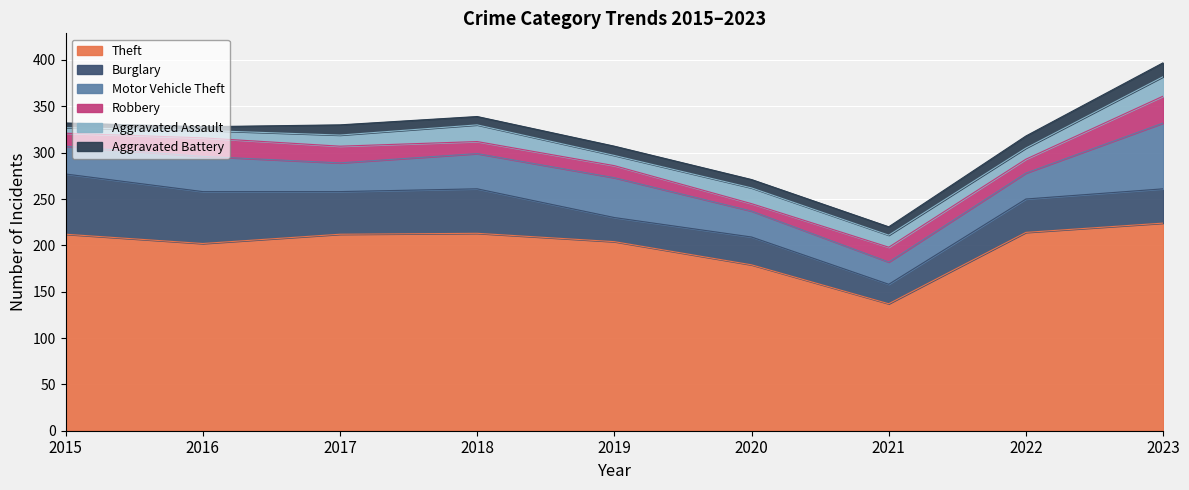

In Aggravated Assault, how many points are lower than both neighbors (excluding endpoints)?

2